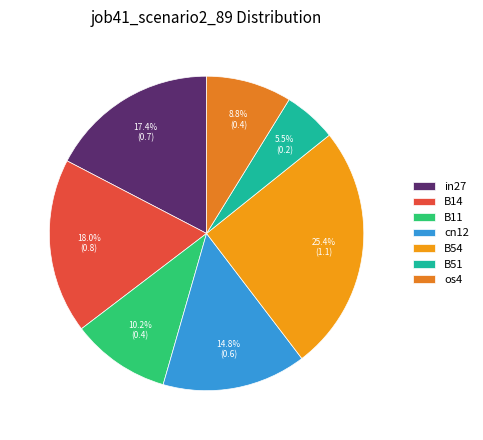

Rank the categories by value from highest to lowest.

B54, B14, in27, cn12, B11, os4, B51